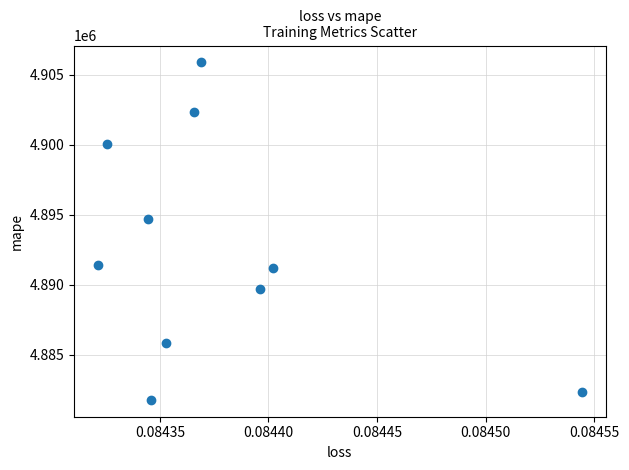

What is the average Y value?

4892521.6